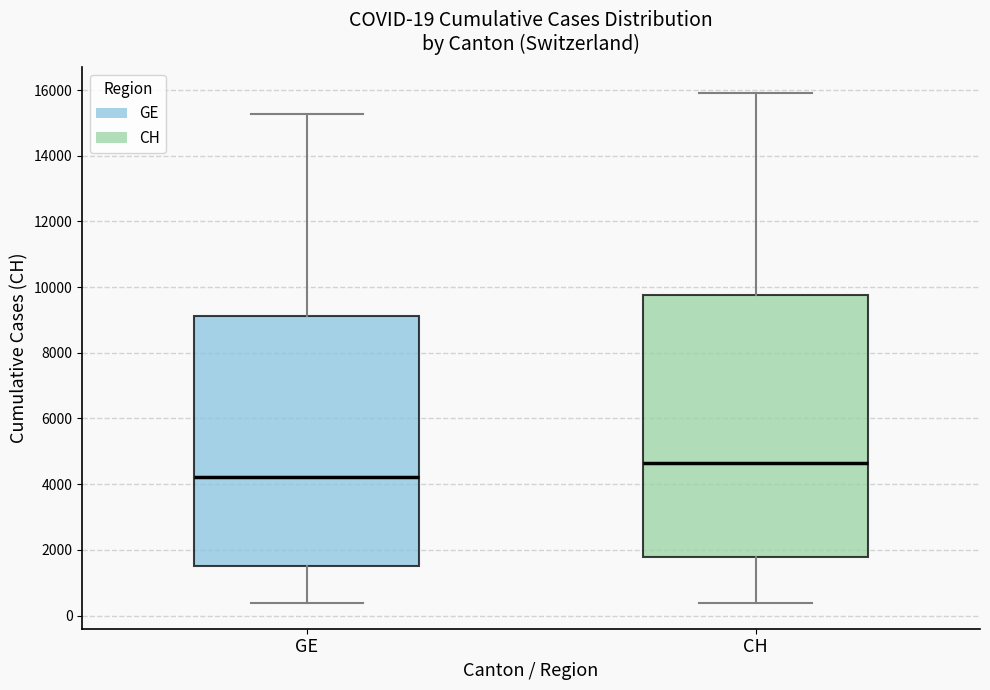

Comparing the boxes themselves (not the whiskers), which one is the tallest?

CH